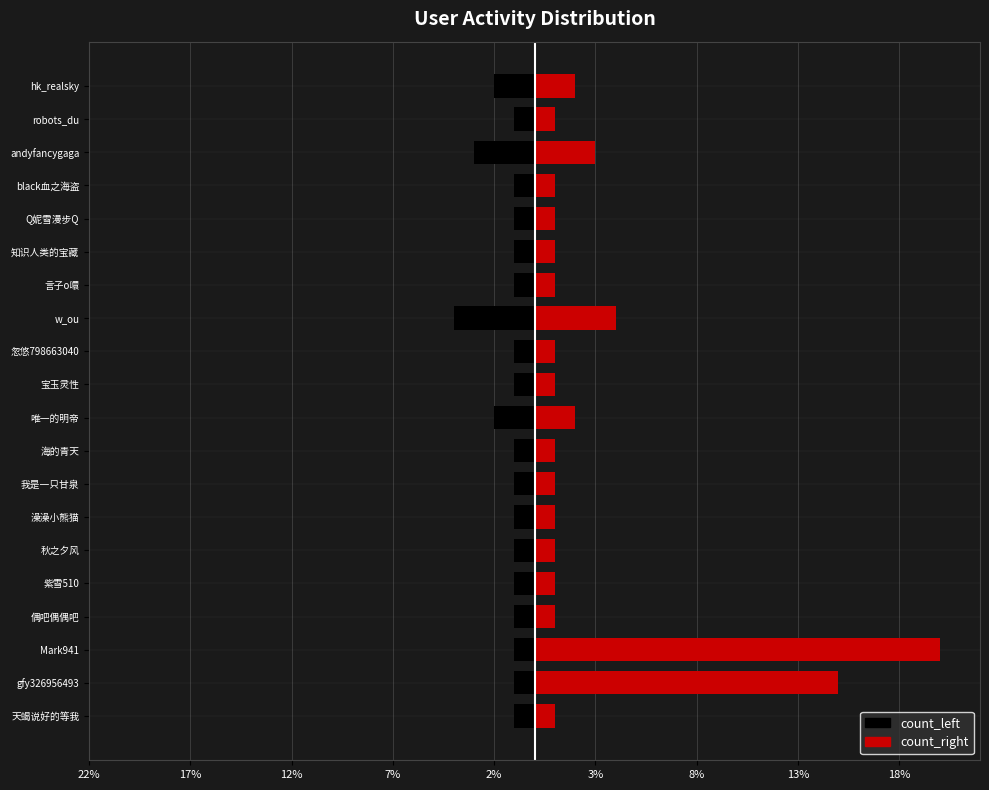

What is the maximum value shown in the chart?

20